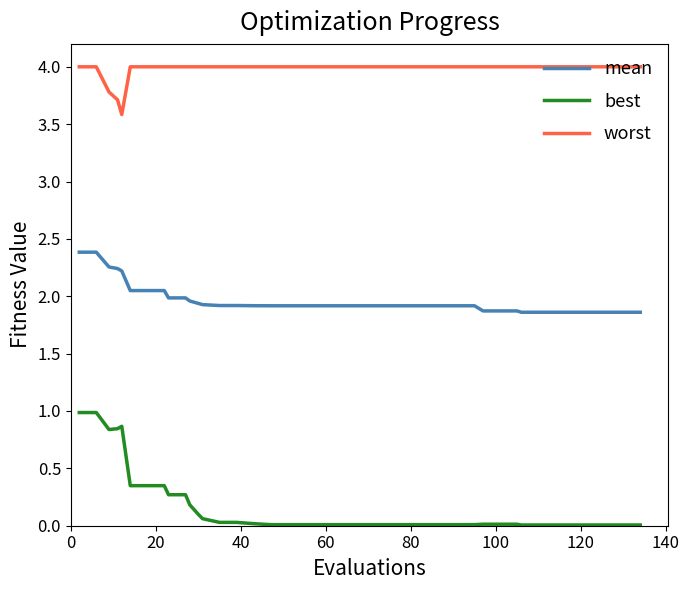

How many series are shown in this chart?

3